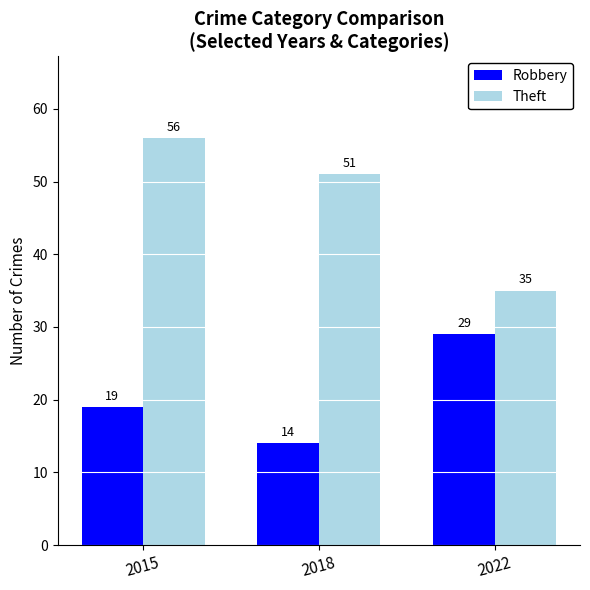

What is the spread (max minus min) of values at 2015?

37